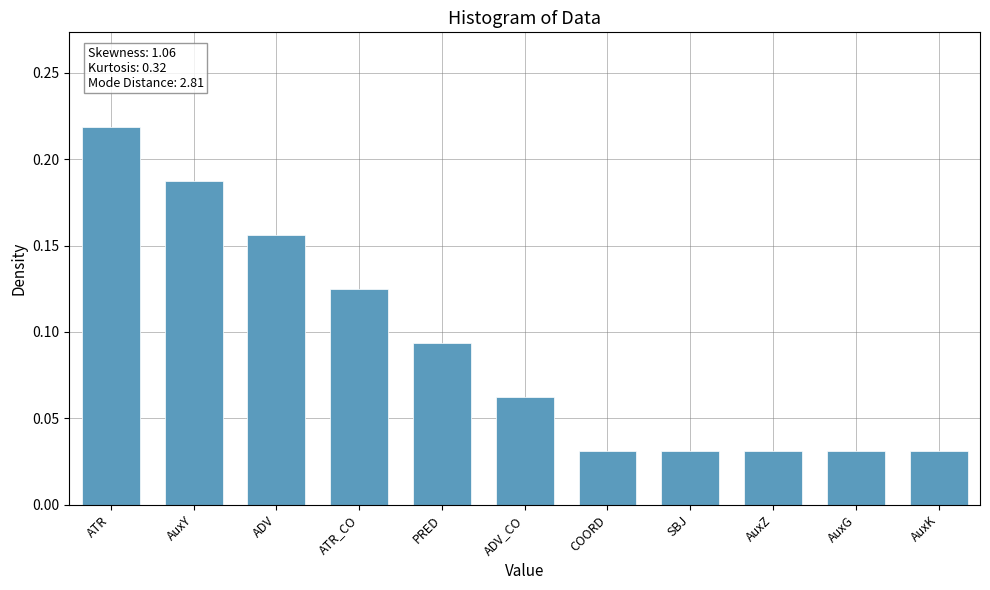

What is the label of the 10th bar from the right?

AuxY